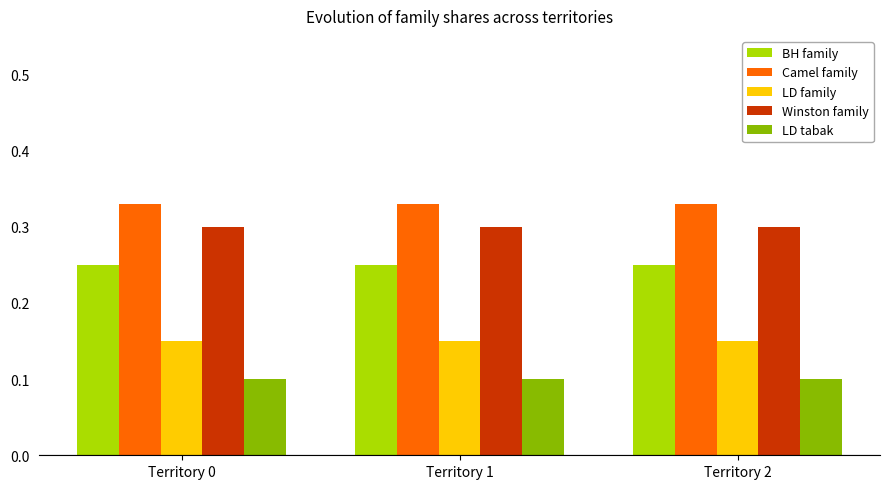

List the series in order of their peak value, highest first.

Camel family, Winston family, BH family, LD family, LD tabak